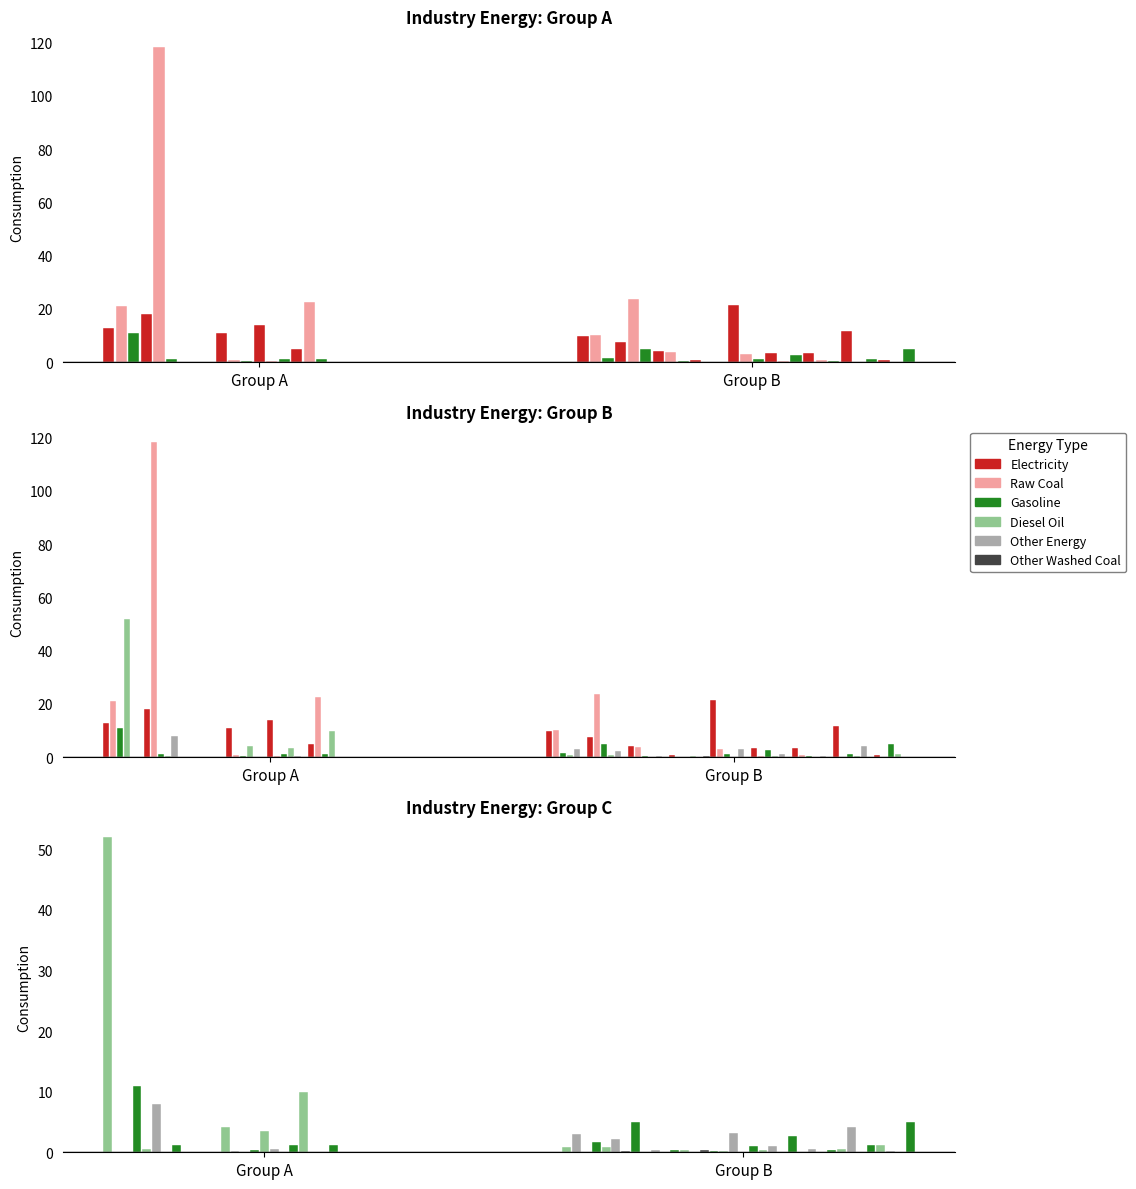

What is the maximum value shown in the chart?

118.3